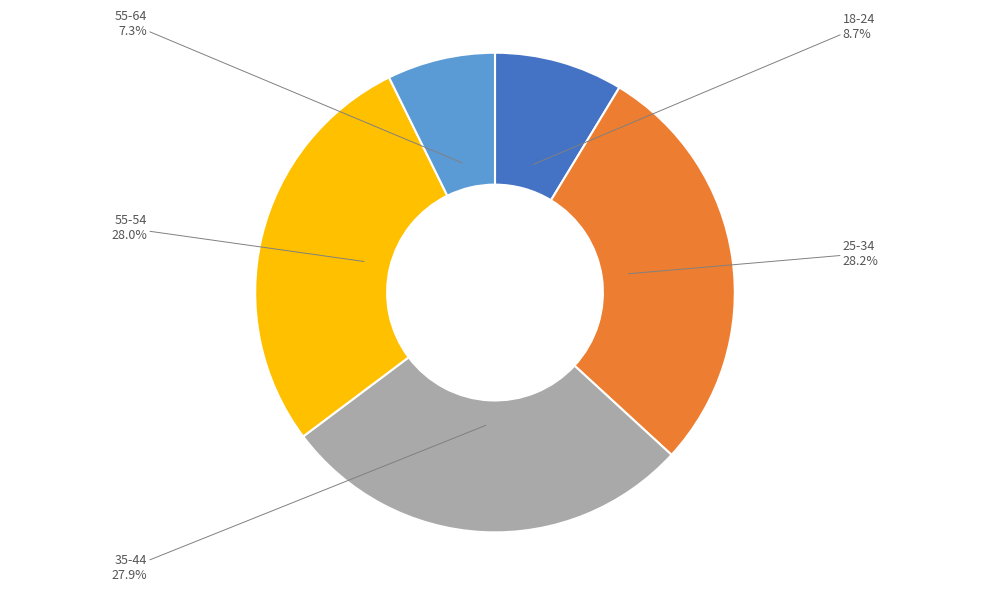

Count the number of slices in the pie.

5